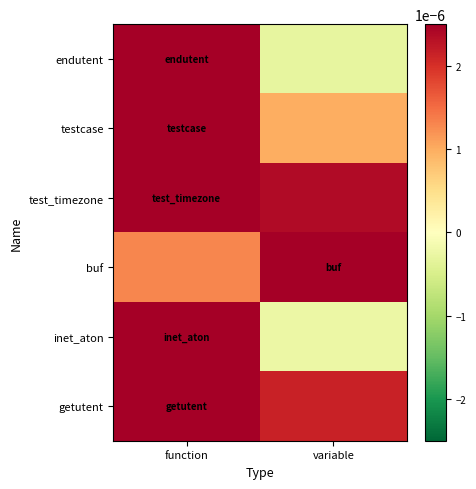

At which category is the sum across all series the highest?

function